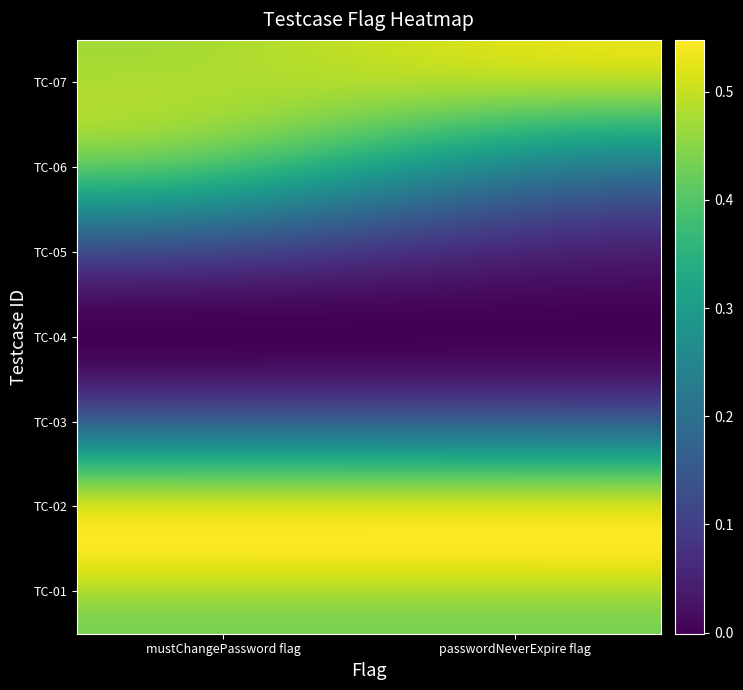

Which series has the widest spread of values?

TC-06